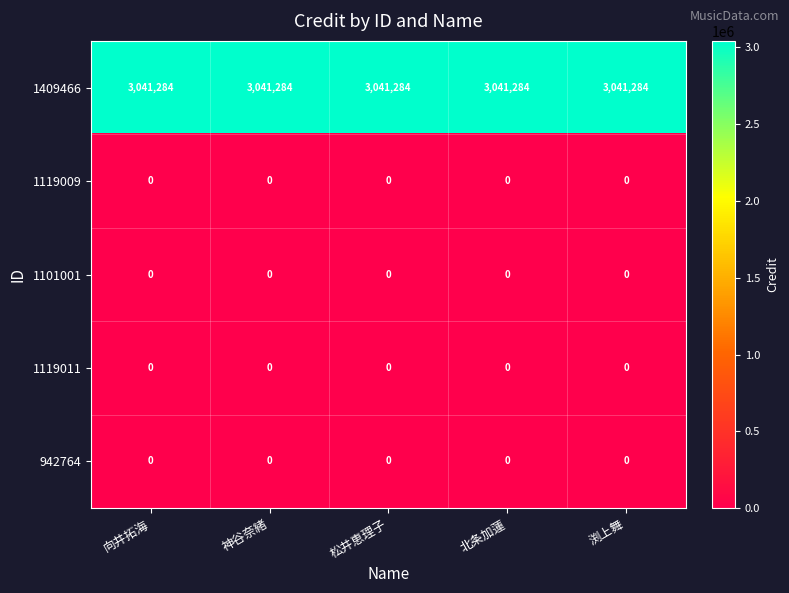

What is the difference between the highest and lowest values at 北条加蓮?

3041284